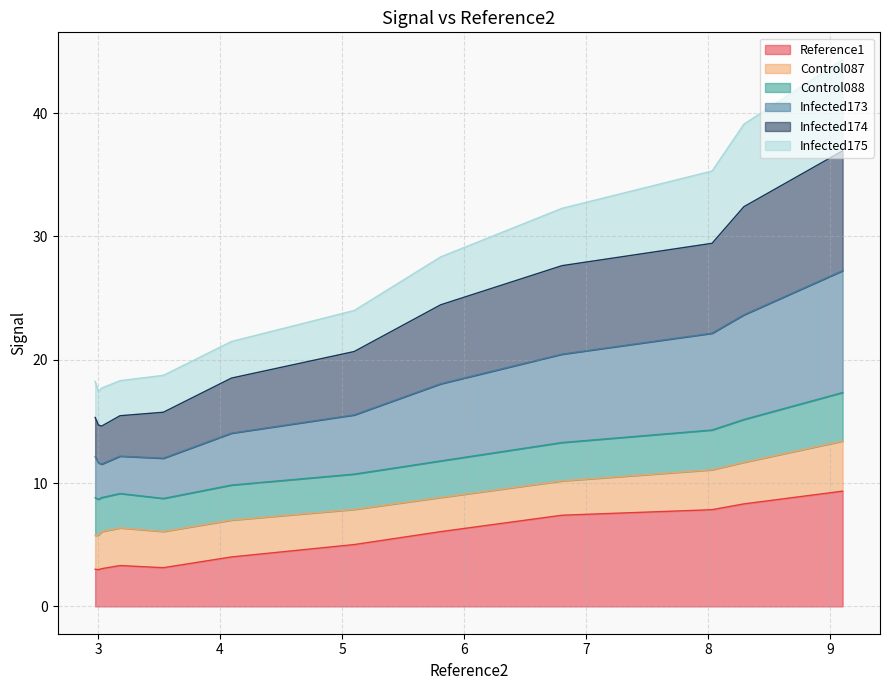

What is the maximum value for Reference1?

9.3